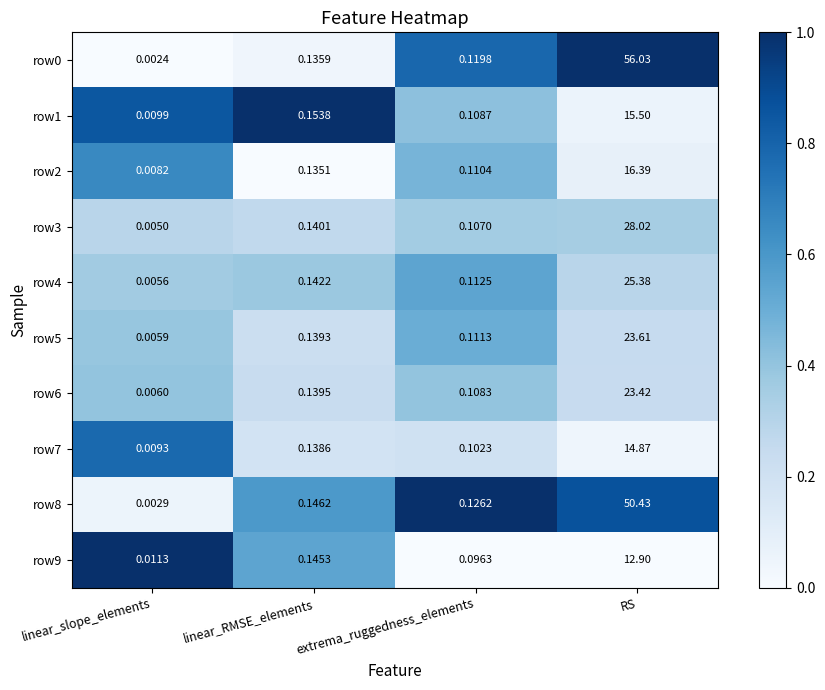

At which category does the chart reach its peak across all series?

RS